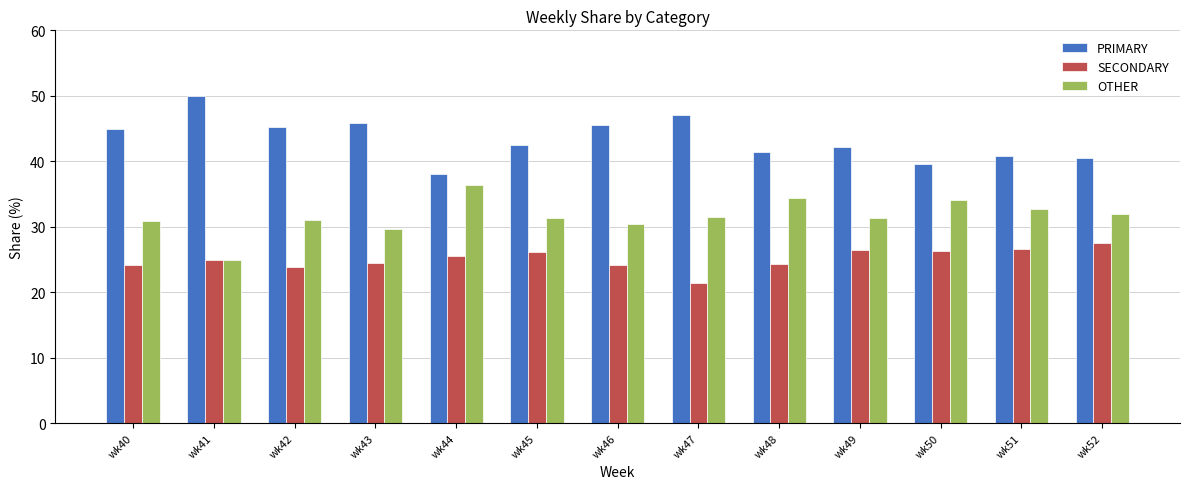

Is the value of PRIMARY at wk46 greater than the value of SECONDARY at wk49?

Yes